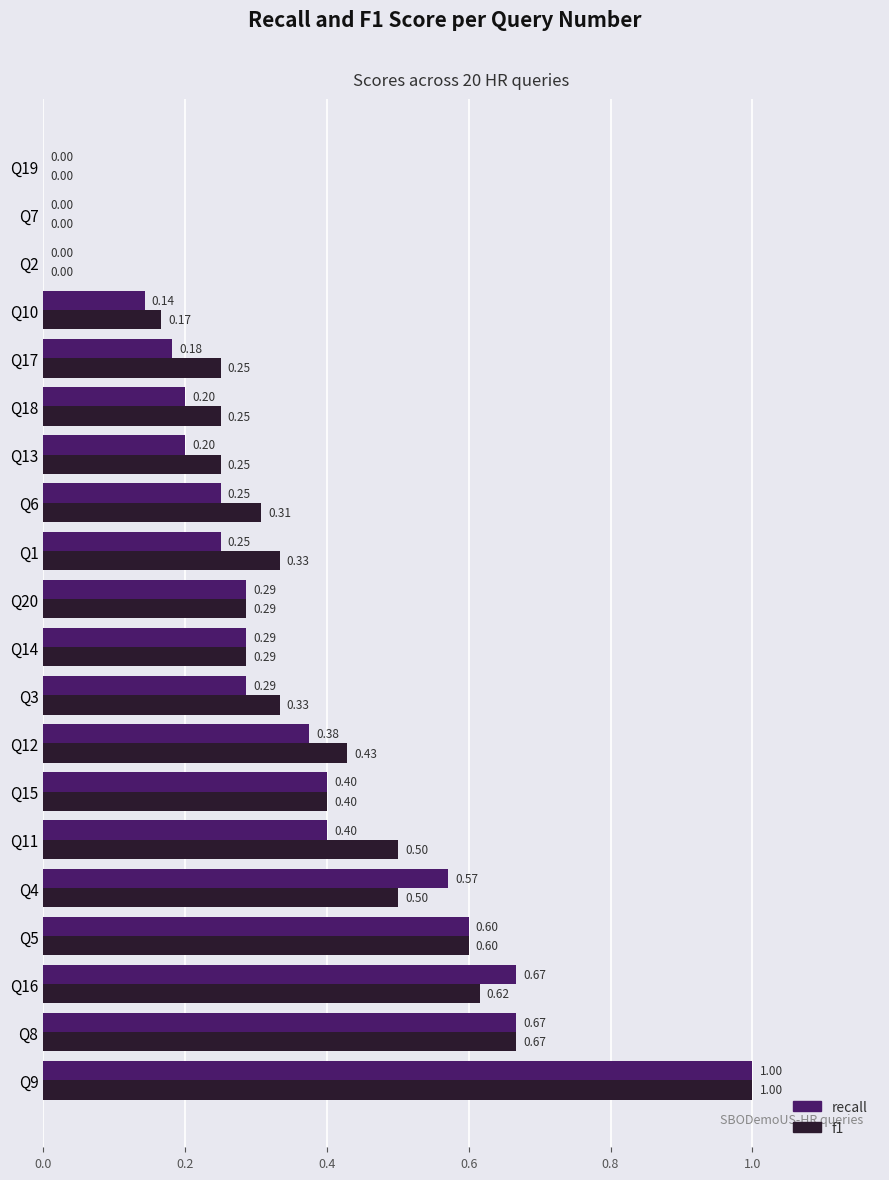

What is the sum of all f1 values?

7.2